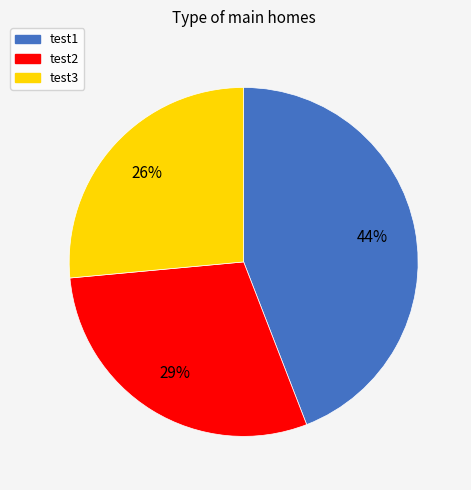

Rank the categories by value from lowest to highest.

test3, test2, test1